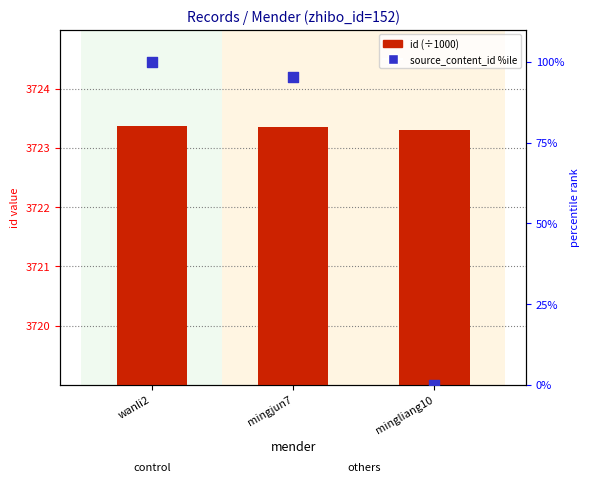

Which series has the largest total across all categories?

id (÷1000)